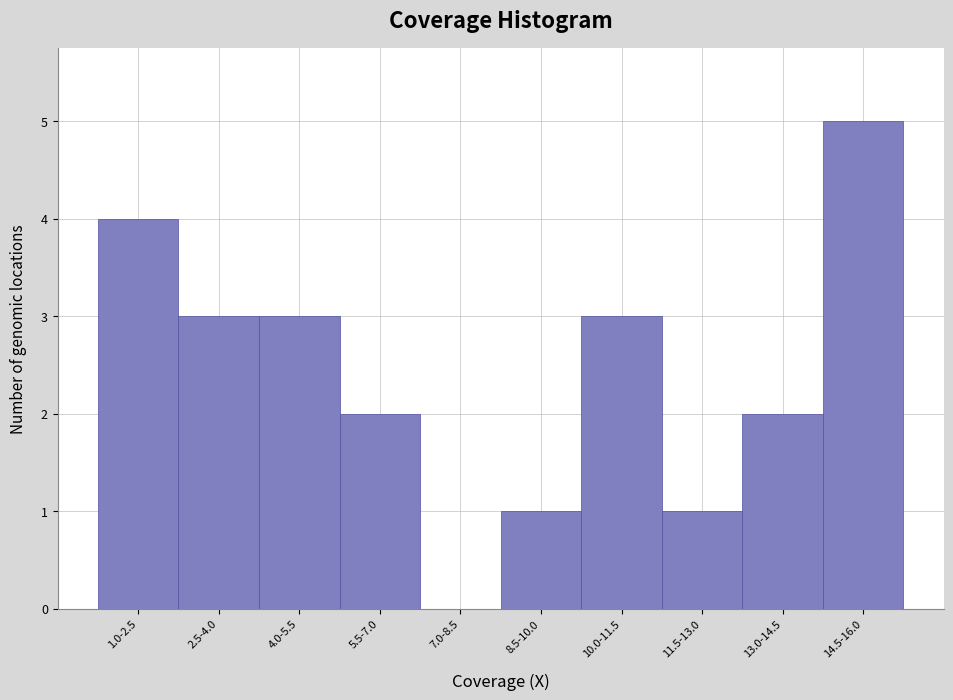

Reading left to right, extract all data points from this chart.

1.0-2.5=4	2.5-4.0=3	4.0-5.5=3	5.5-7.0=2	7.0-8.5=0	8.5-10.0=1	10.0-11.5=3	11.5-13.0=1	13.0-14.5=2	14.5-16.0=5